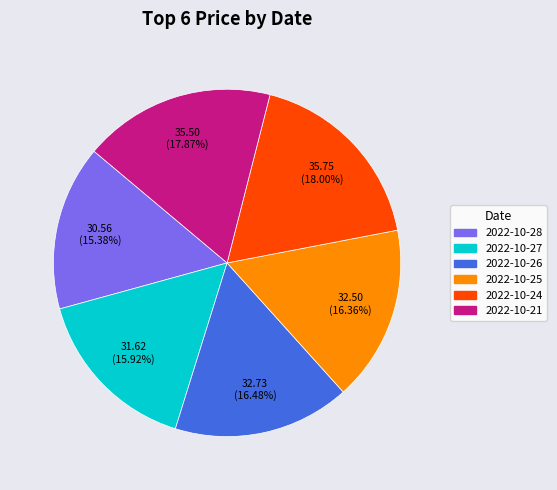

Between 2022-10-27 and 2022-10-24, which is larger?

2022-10-24